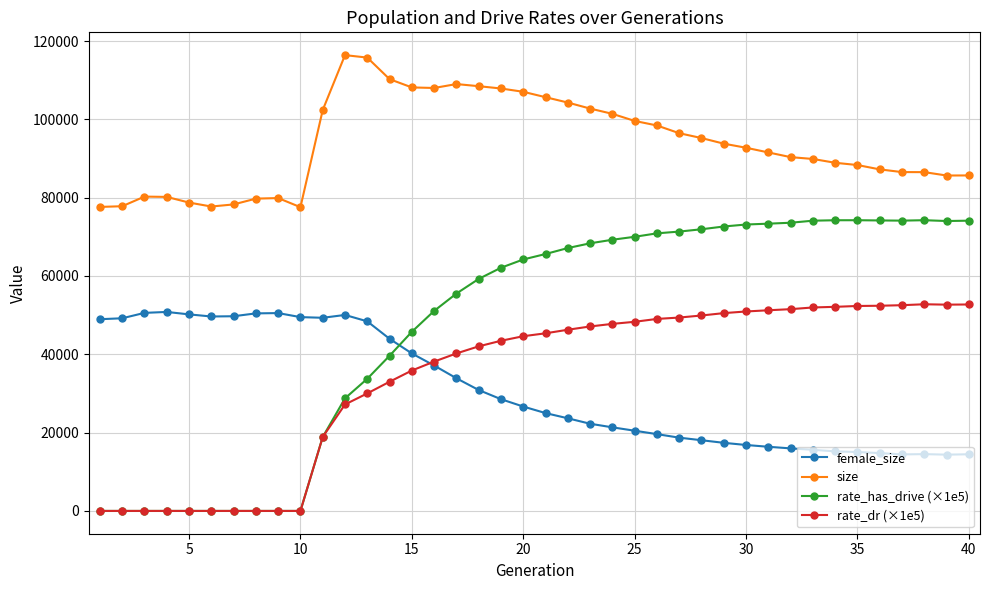

True or false: female_size and size intersect in this chart.

False